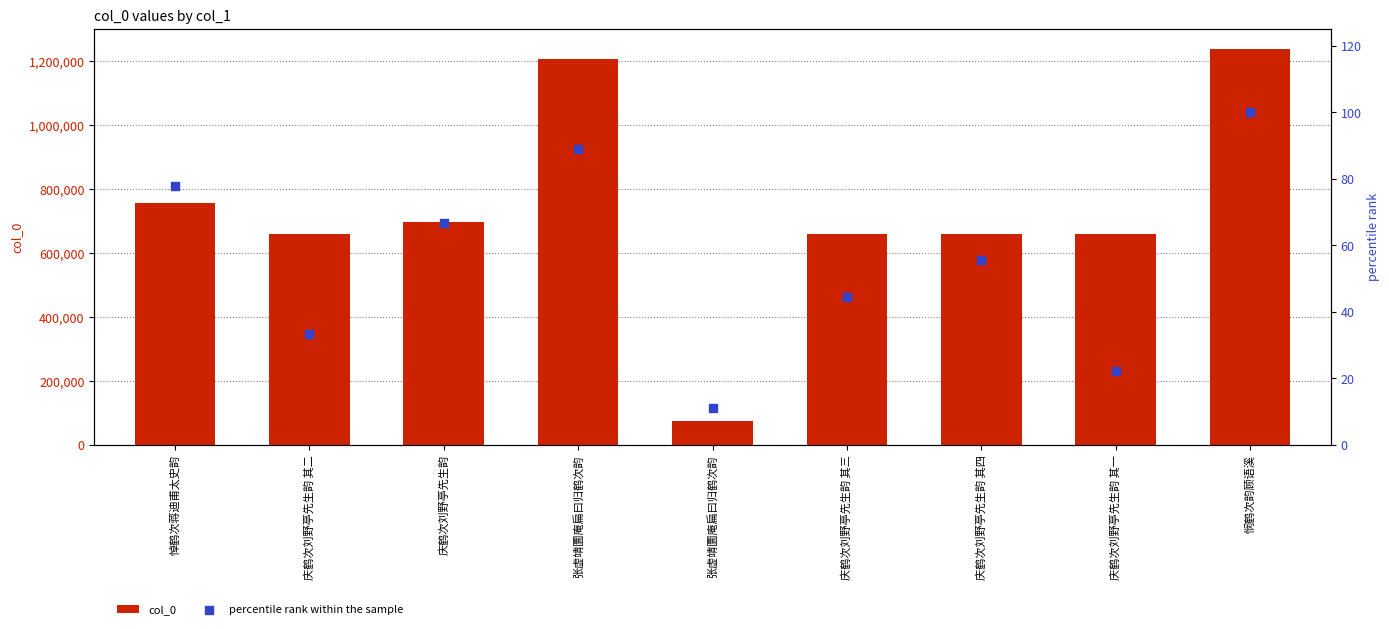

Which series has the largest total across all categories?

col_0